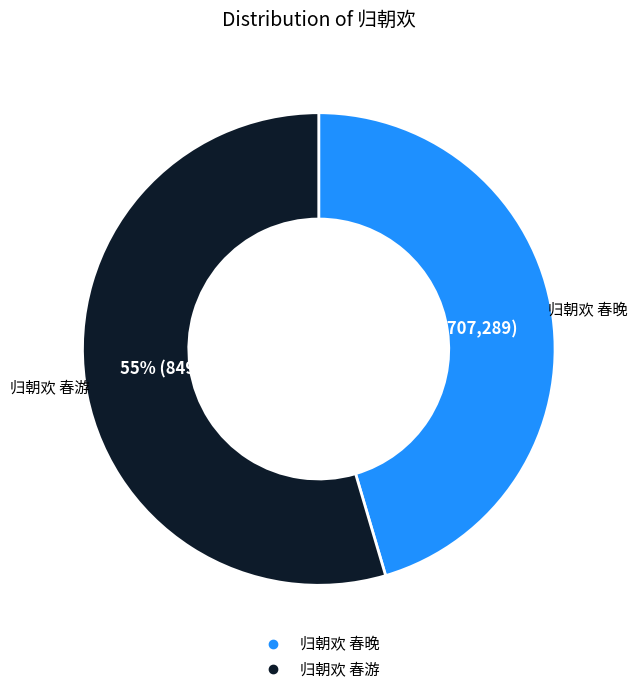

True or false: 归朝欢 春游 accounts for 43% of the total.

False